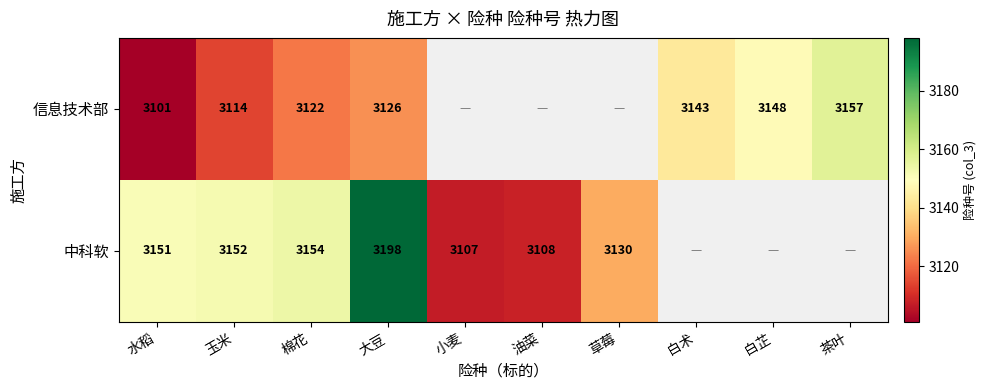

What is the difference between the 中科软 values at 棉花 and 草莓?

24